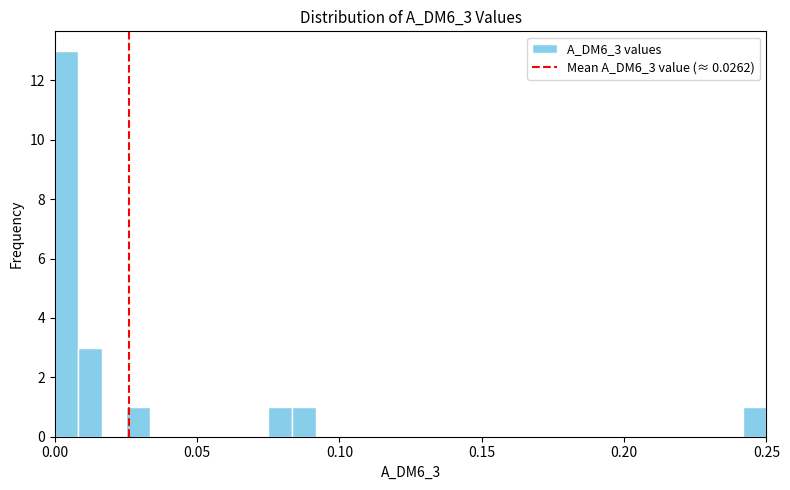

Read against the x-axis, roughly where is the centre of the tallest bar?

0.005